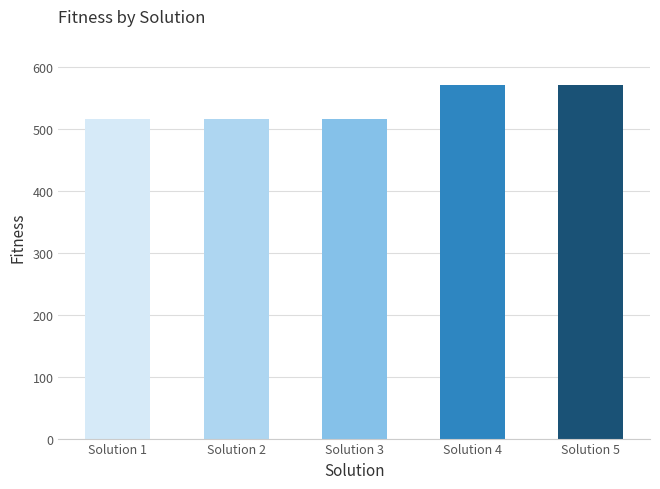

Is it true that the value at Solution 5 is 571?

True